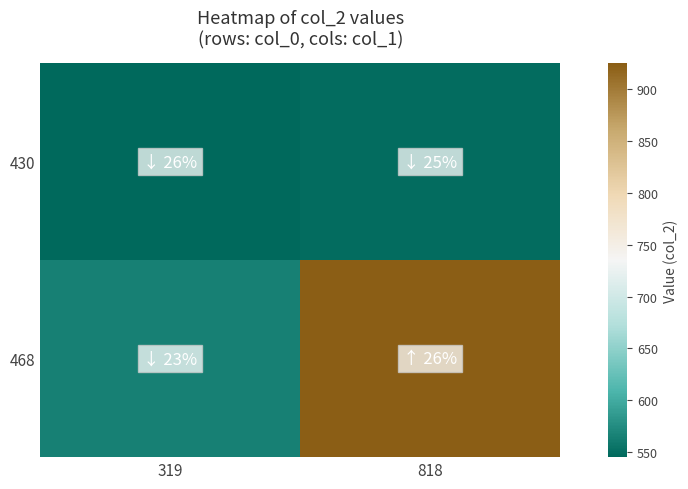

At which category is the sum across all series the highest?

818